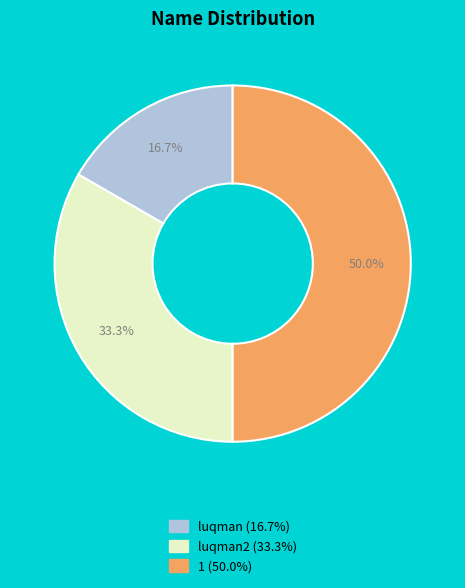

To the nearest percent, what is the average slice percentage?

33%